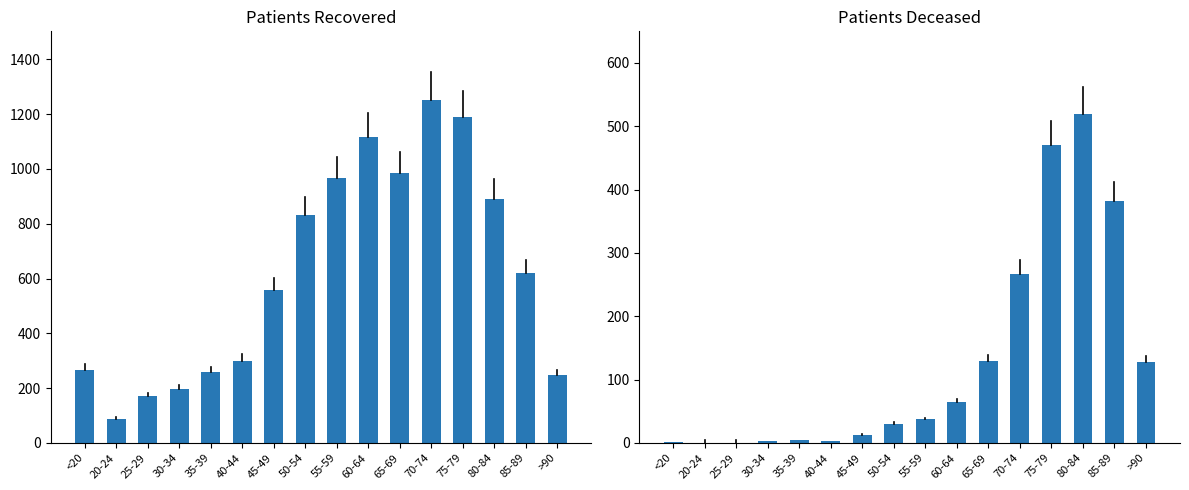

List the labels in order of patients_deceased value, smallest first.

20-24, 25-29, <20, 30-34, 40-44, 35-39, 45-49, 50-54, 55-59, 60-64, >90, 65-69, 70-74, 85-89, 75-79, 80-84